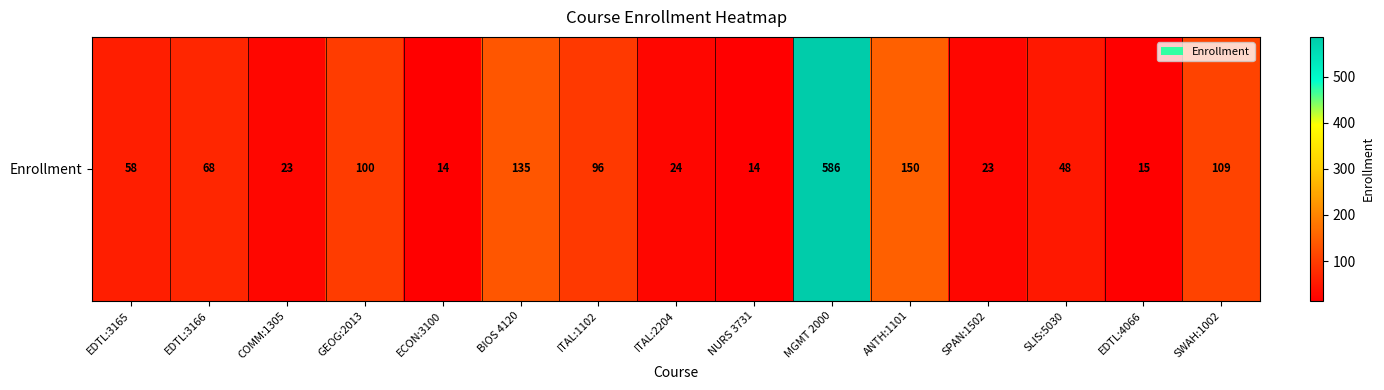

How many values exceed 58?

7